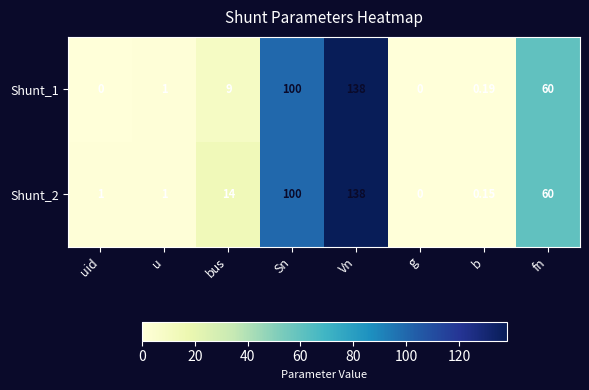

Which category has the lowest value in the Shunt_2 series?

g